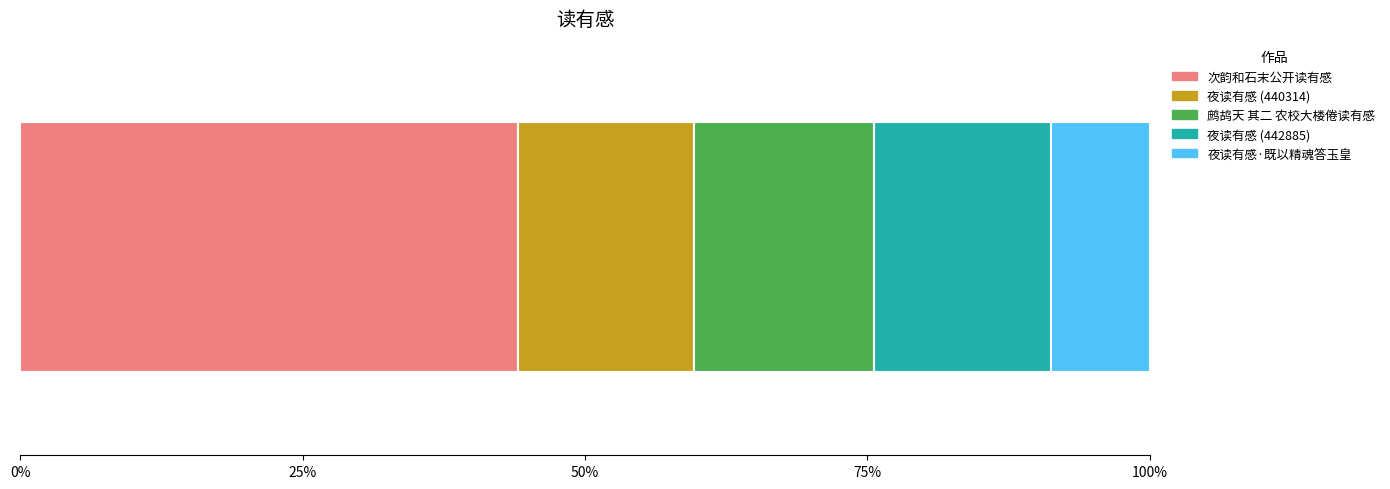

What are all the series names shown in the legend?

次韵和石末公开读有感, 夜读有感 (440314), 鹧鸪天 其二 农校大楼倦读有感, 夜读有感 (442885), 夜读有感·既以精魂答玉皇